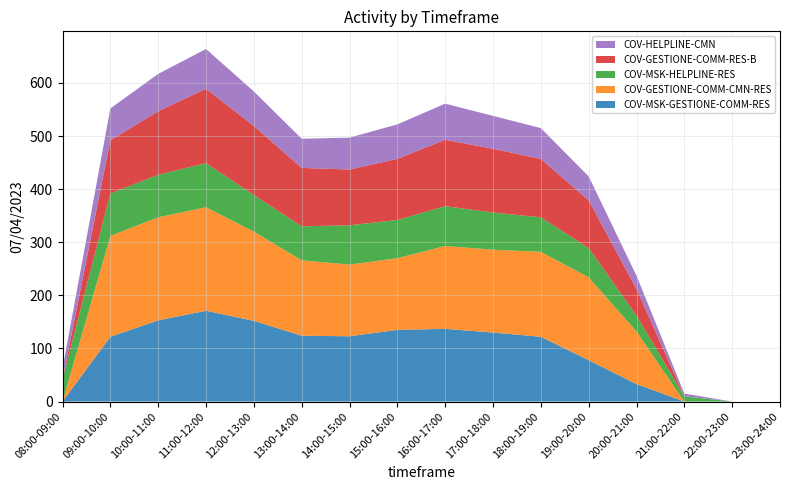

Reading left to right, what are all the values shown in this chart?

COV-MSK-GESTIONE-COMM-RES: 0	122	153	171	152	124	123	135	137	130	122	78	33	0	0	0
COV-GESTIONE-COMM-CMN-RES: 0	190	194	195	168	142	135	135	156	156	160	156	99	0	0	0
COV-MSK-HELPLINE-RES: 42	80	80	83	69	64	74	72	75	70	65	55	30	10	0	0
COV-GESTIONE-COMM-RES-B: 0	100	120	140	130	110	105	115	125	120	110	90	50	0	0	0
COV-HELPLINE-CMN: 20	60	70	75	65	55	60	65	68	62	58	45	25	5	0	0